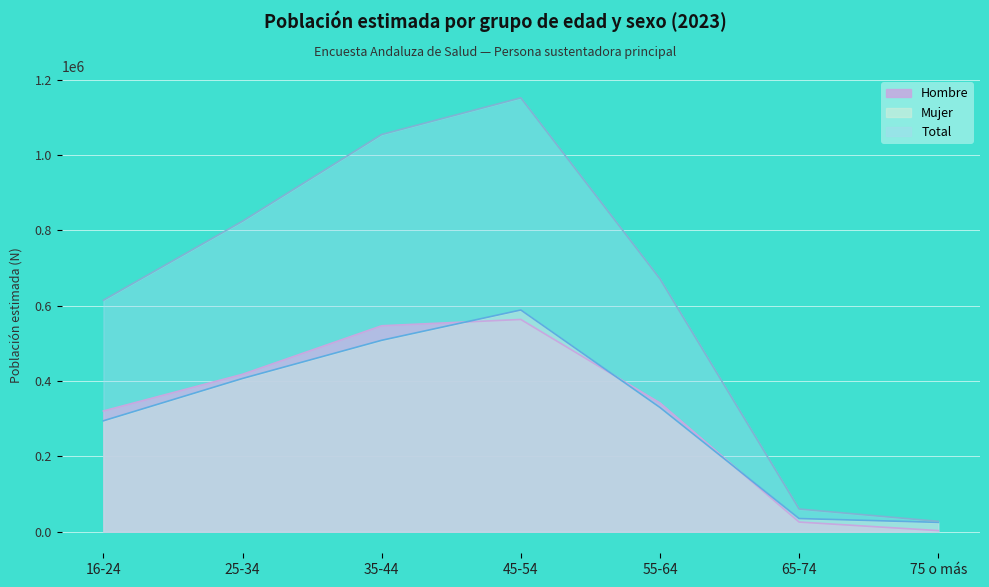

Which category has the highest value across all series?

45-54